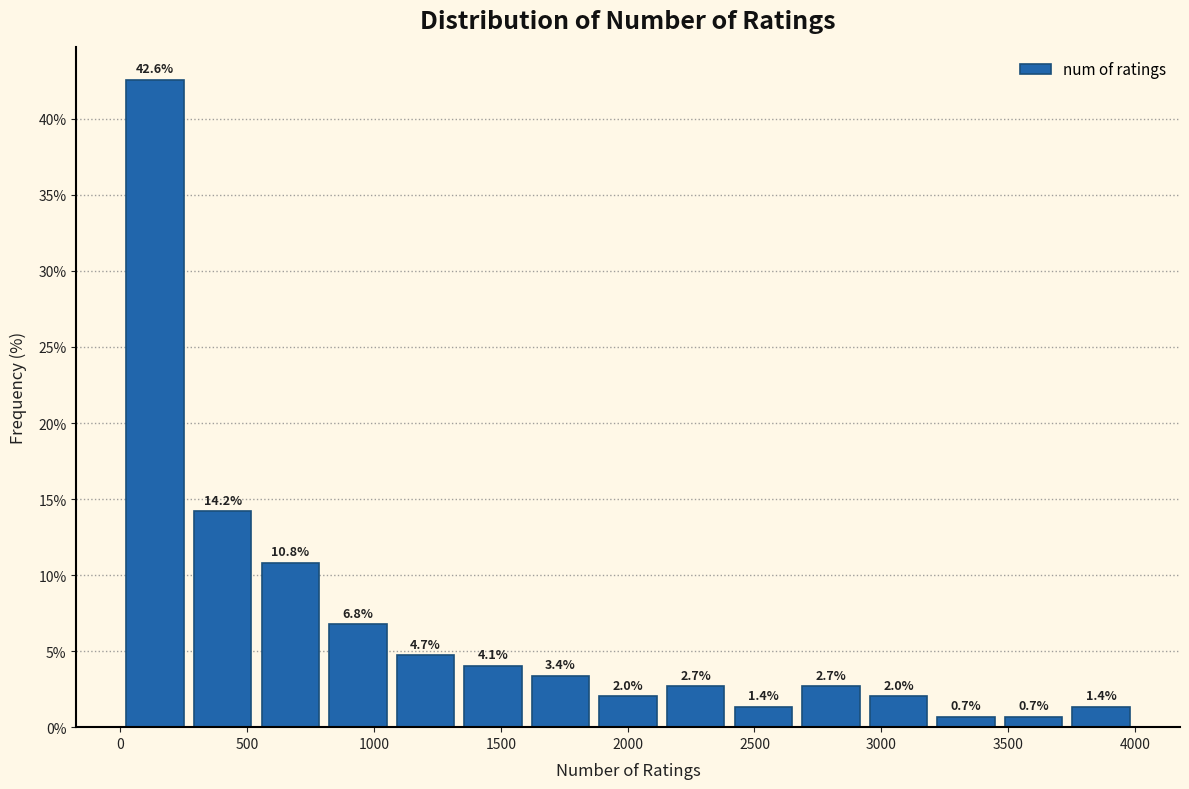

Which range on the x-axis has the tallest bar?

0 to 250